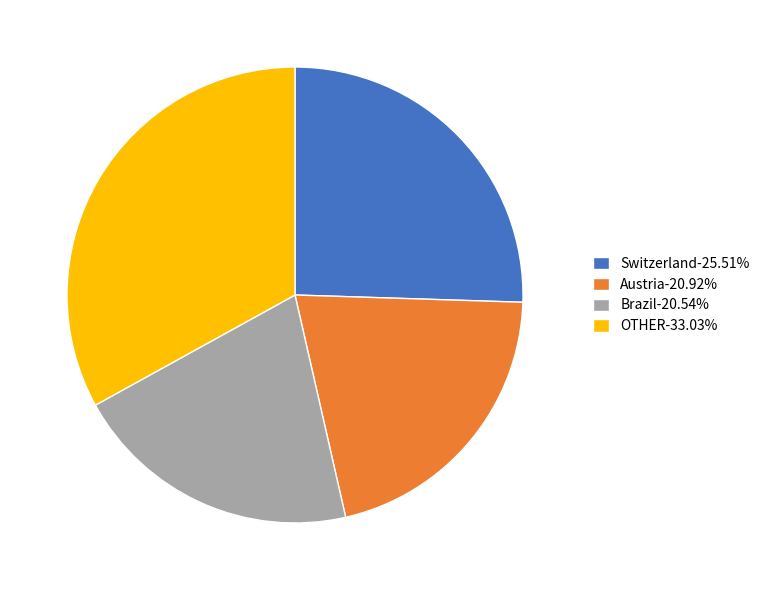

What is the ratio of the value at OTHER-33.03% to the value at Switzerland-25.51%?

1.3